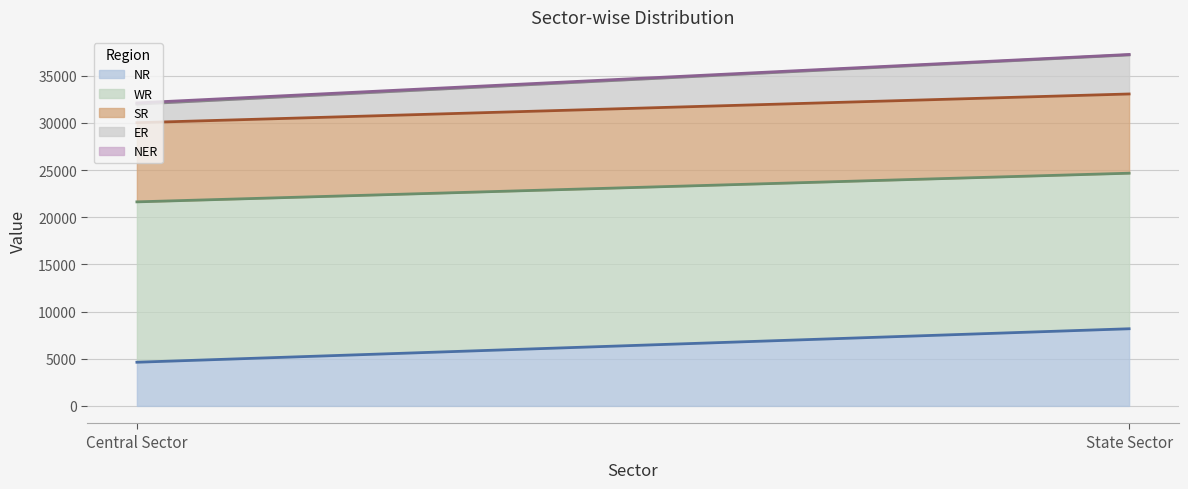

At which category does the chart reach its minimum across all series?

State Sector